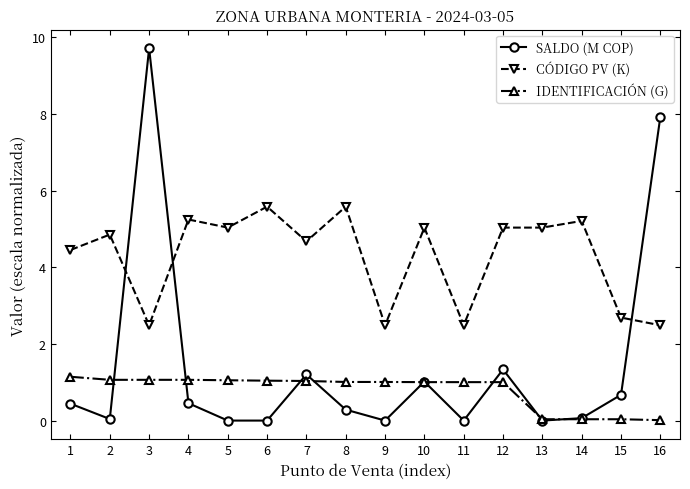

Is the value of CÓDIGO PV (K) at 10 greater than the value of IDENTIFICACIÓN (G) at 7?

Yes